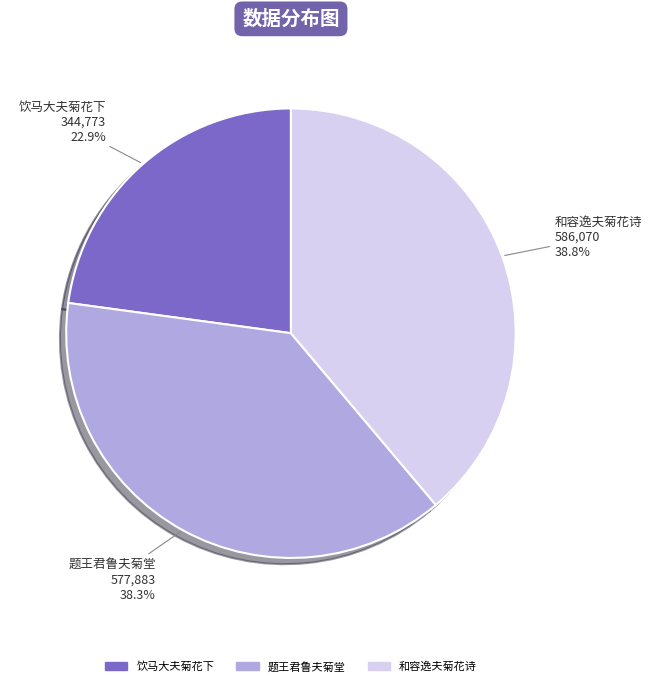

Does 题王君鲁夫菊堂 represent more than half of the total?

No